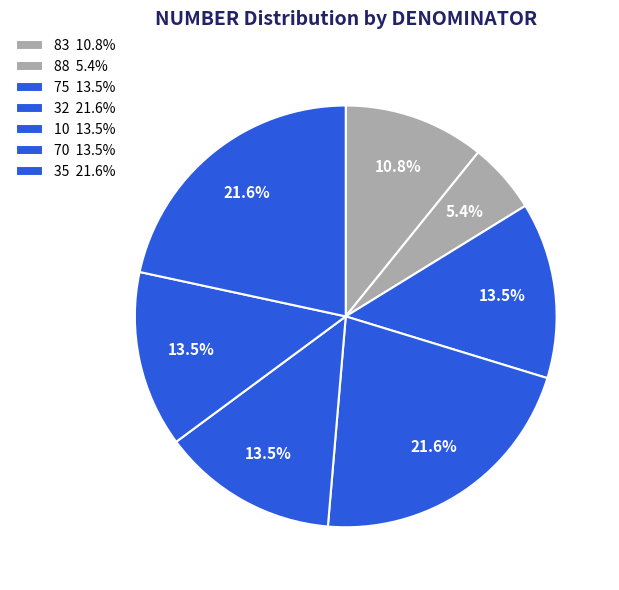

Is there any slice that represents more than half of the pie?

No